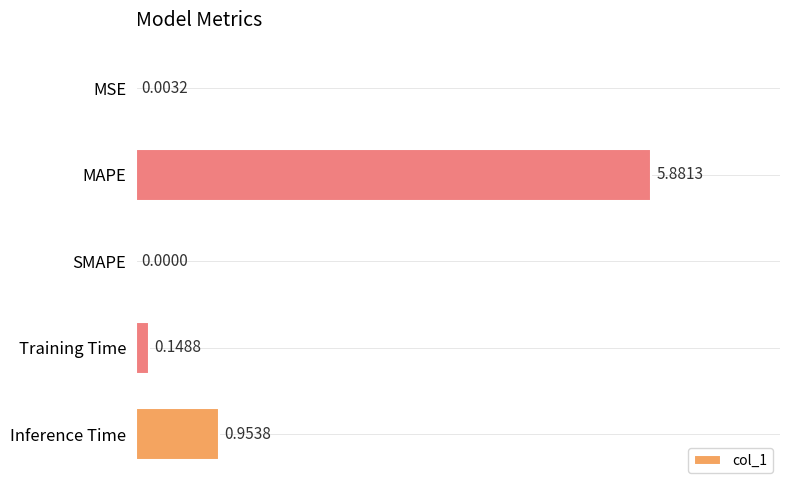

What is the sum of all values?

7.0